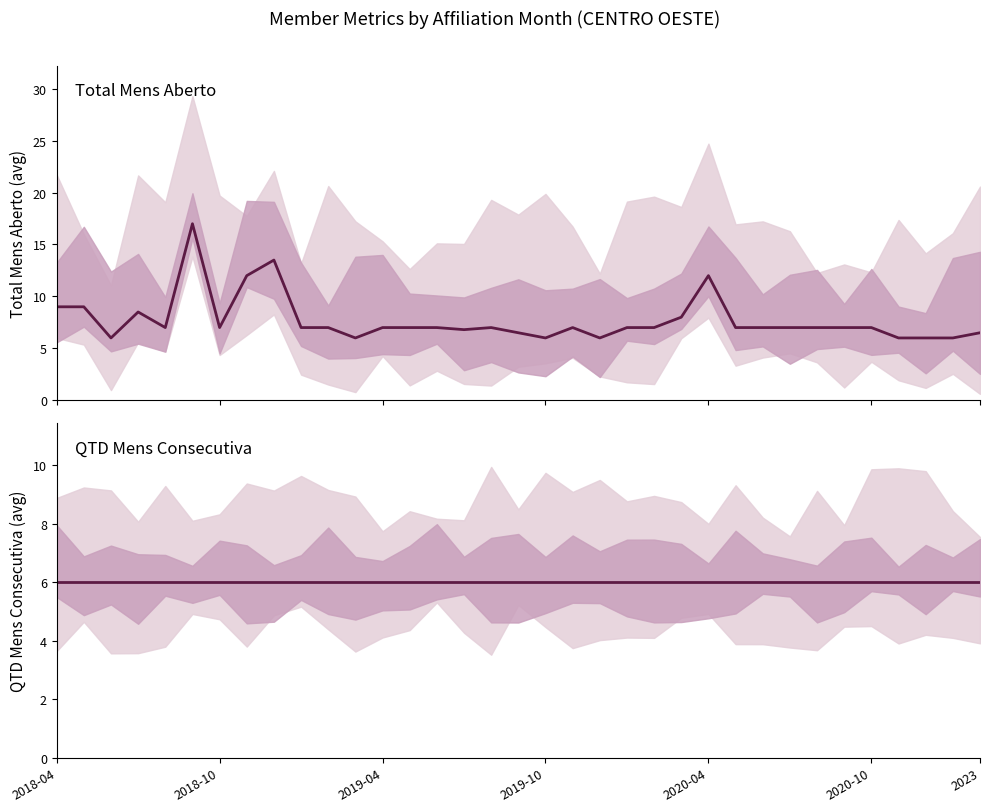

Rank the series at 29 from highest to lowest value.

Total Mens Aberto (mean), QTD Mens Consecutiva (mean)